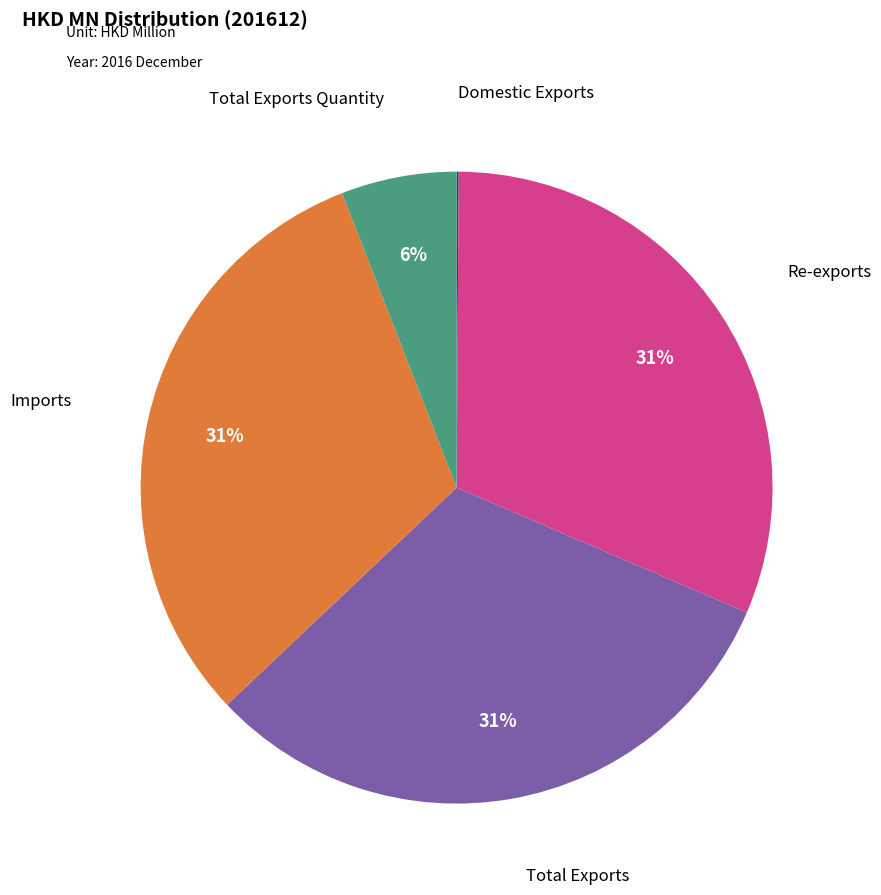

Does any single category account for the majority?

No